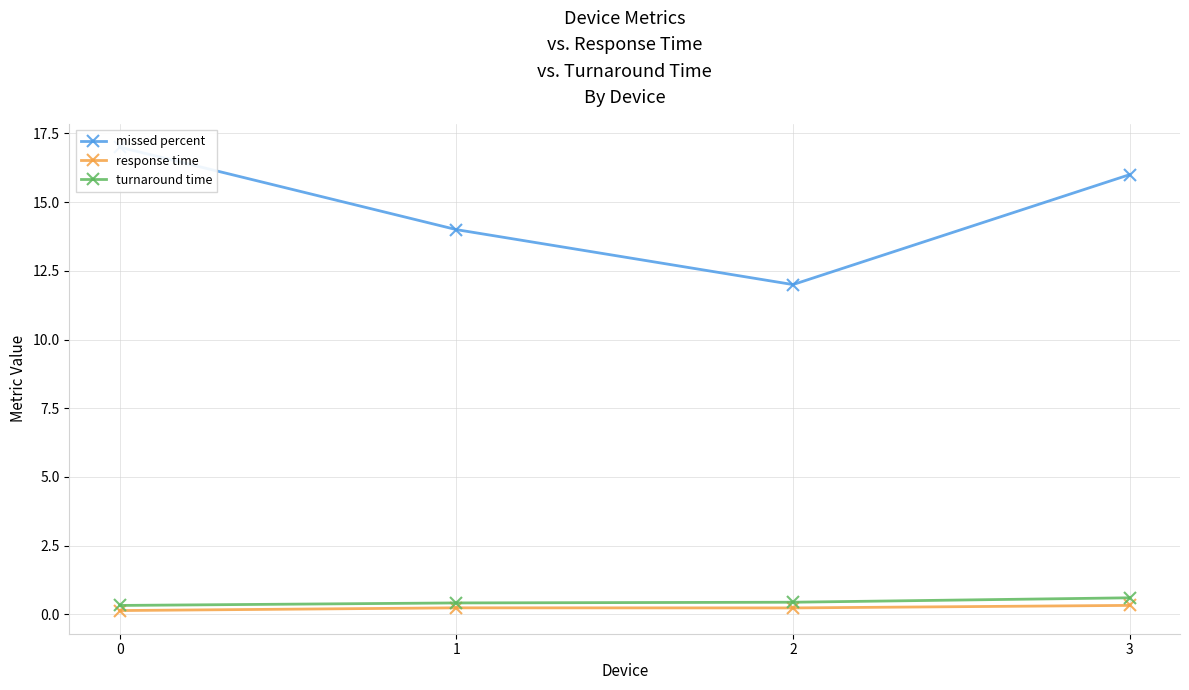

True or false: missed percent has more than 2 points higher than both neighbors.

False